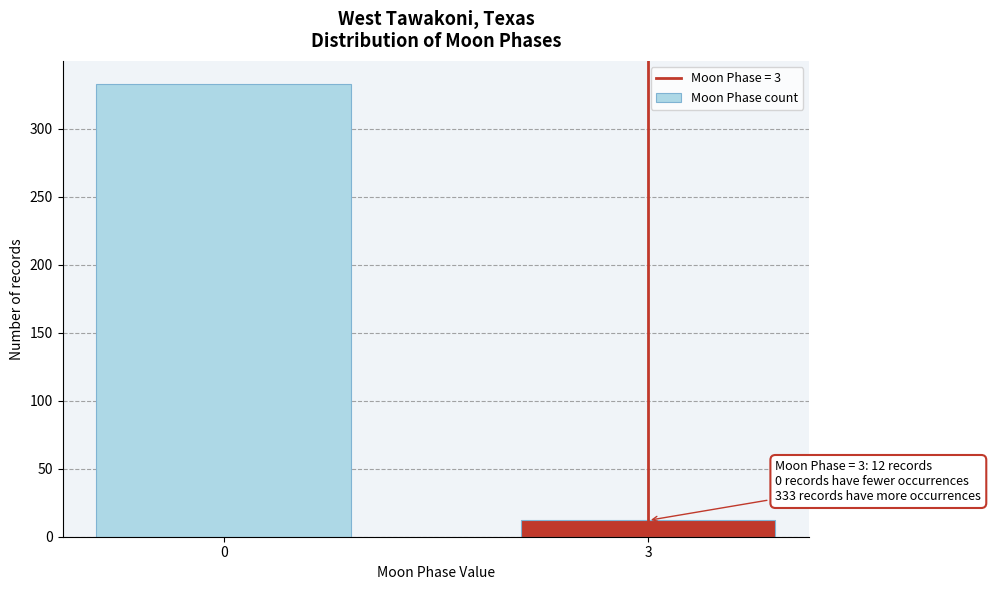

Reading left to right, extract all data points from this chart.

0=333	3=12